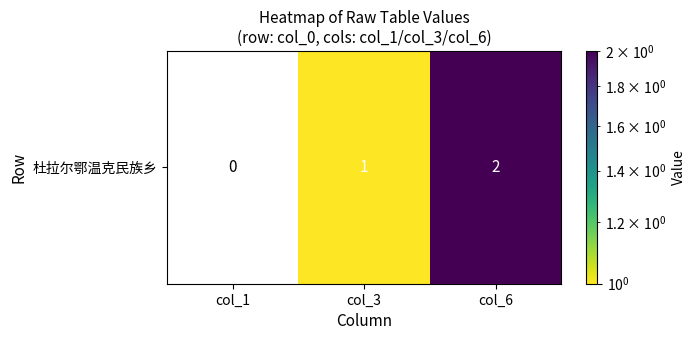

Rank the categories by value from highest to lowest.

col_6, col_3, col_1